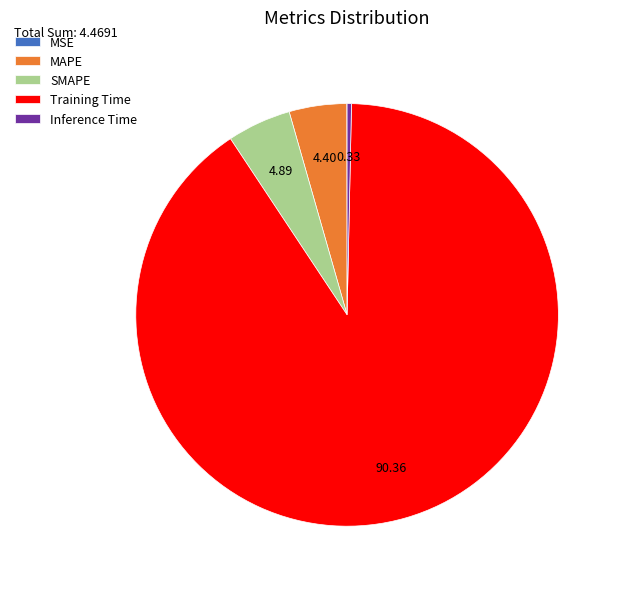

Which has a higher value, SMAPE or Training Time?

Training Time